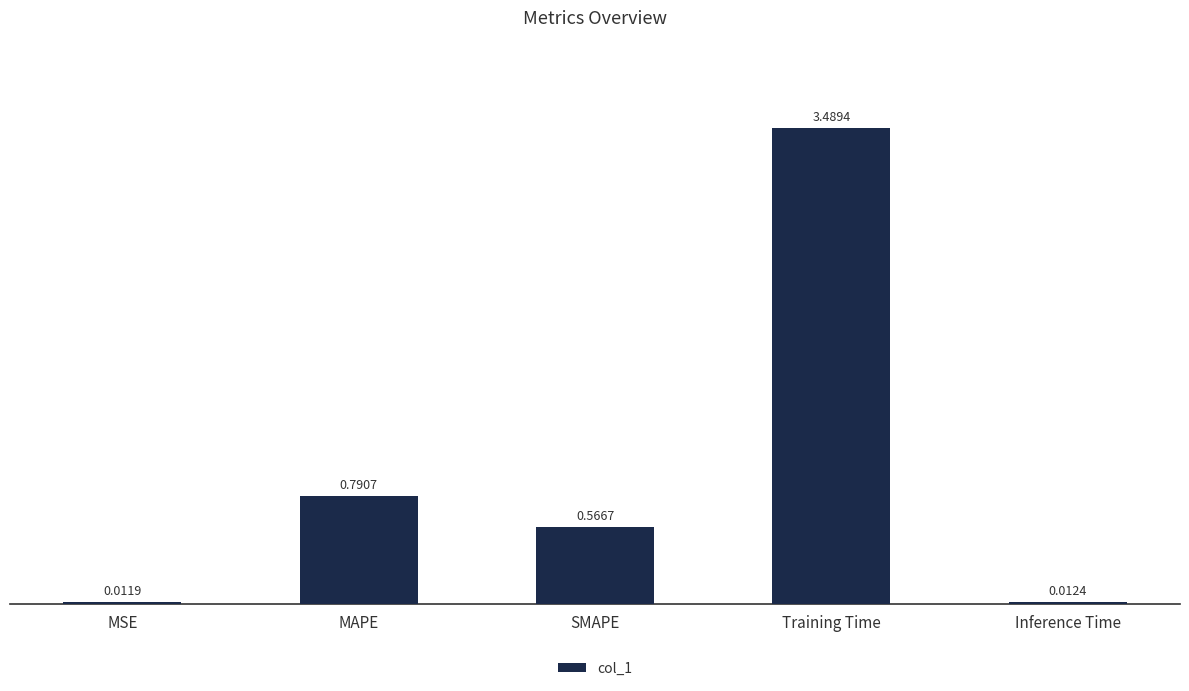

Where is the data nearest to the value 1?

MAPE